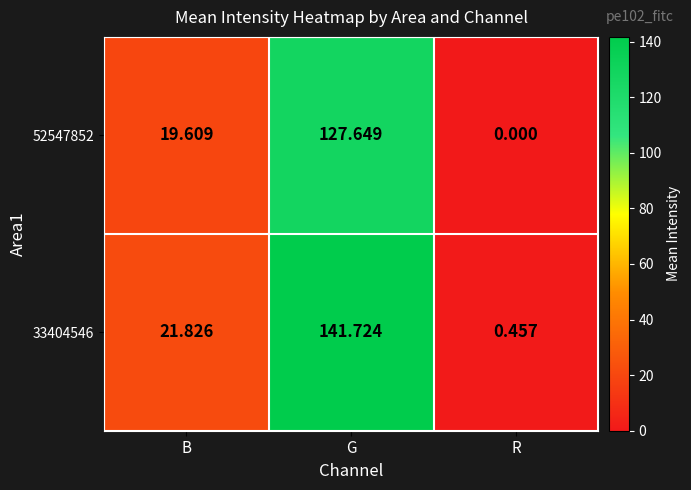

Is the value of 33404546 at G greater than the value of 52547852 at R?

Yes